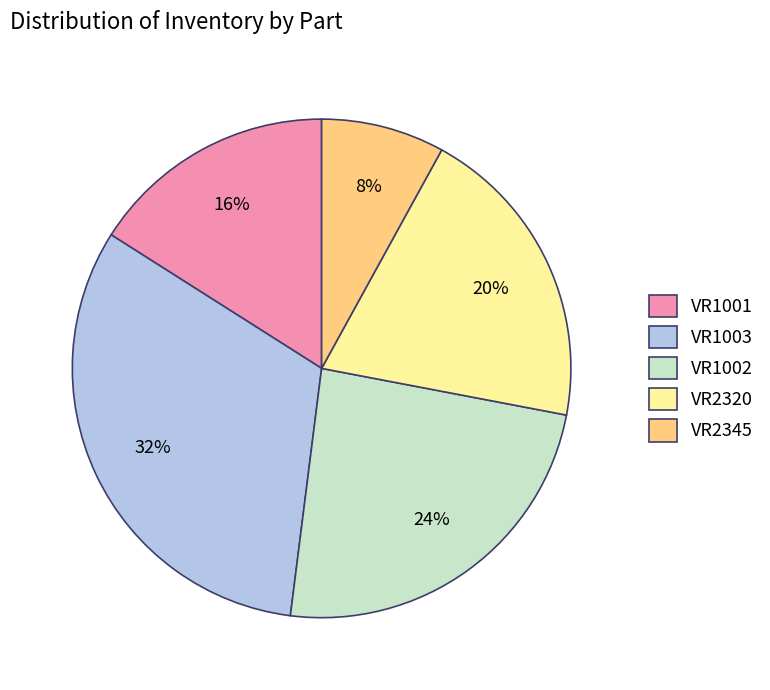

How many segments does this pie chart have?

5